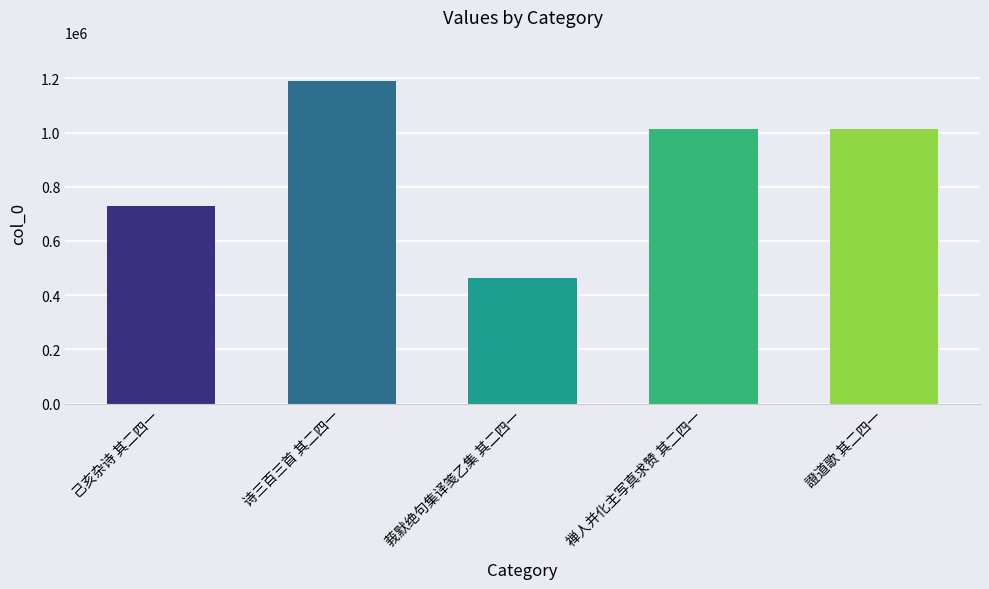

What is the ratio of the value at 诗三百三首 其二四一 to the value at 己亥杂诗 其二四一?

1.6